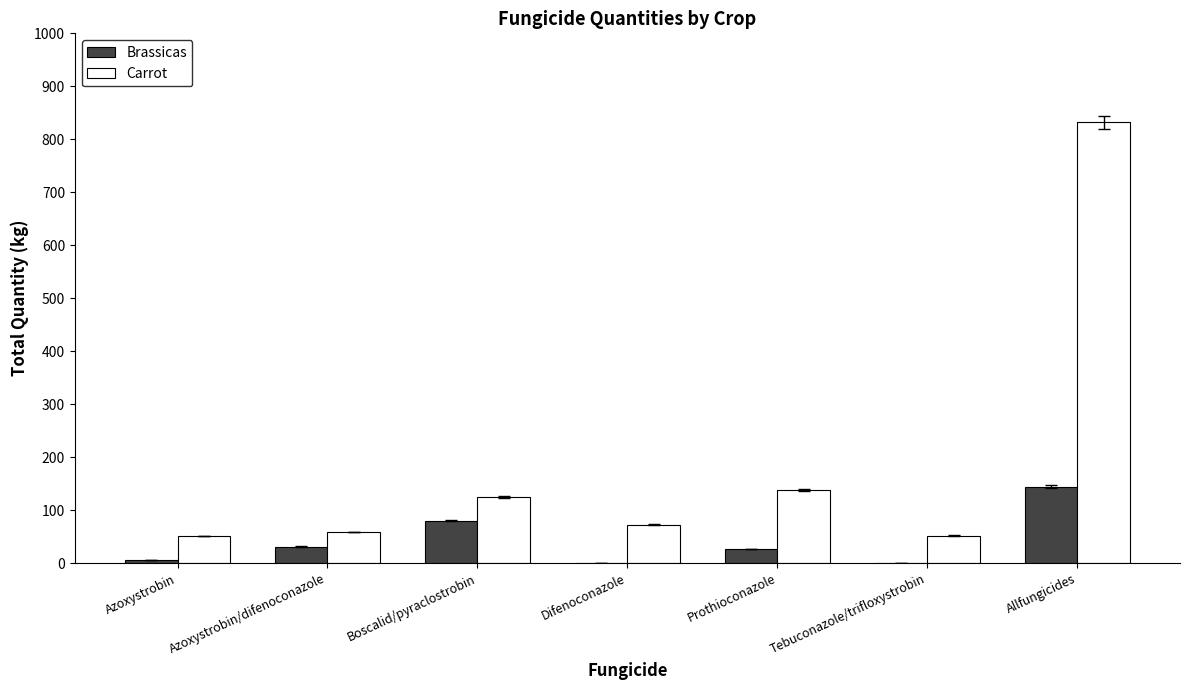

What are all the series names shown in the legend?

Brassicas, Carrot